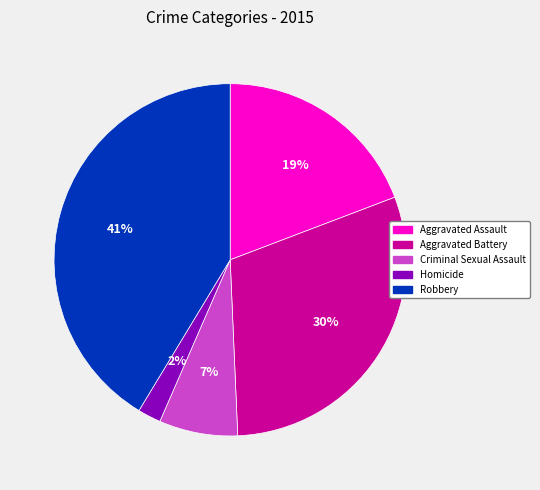

Does Robbery represent more than half of the total?

No